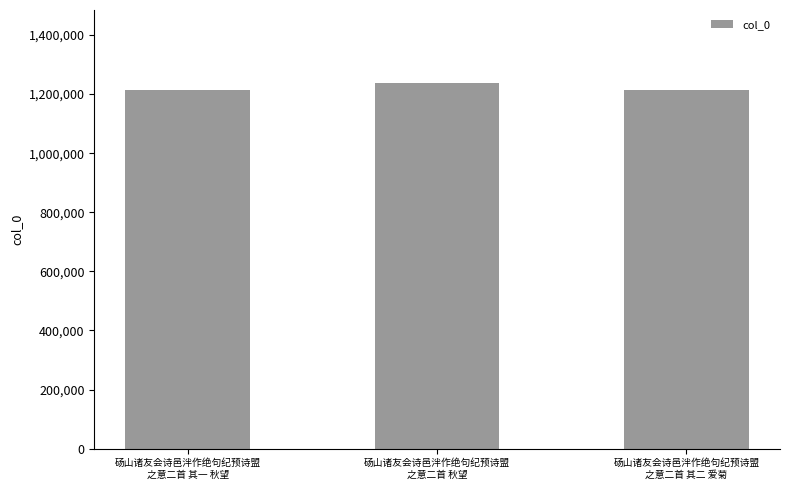

What is the value of the 1st bar from the left?

1213431